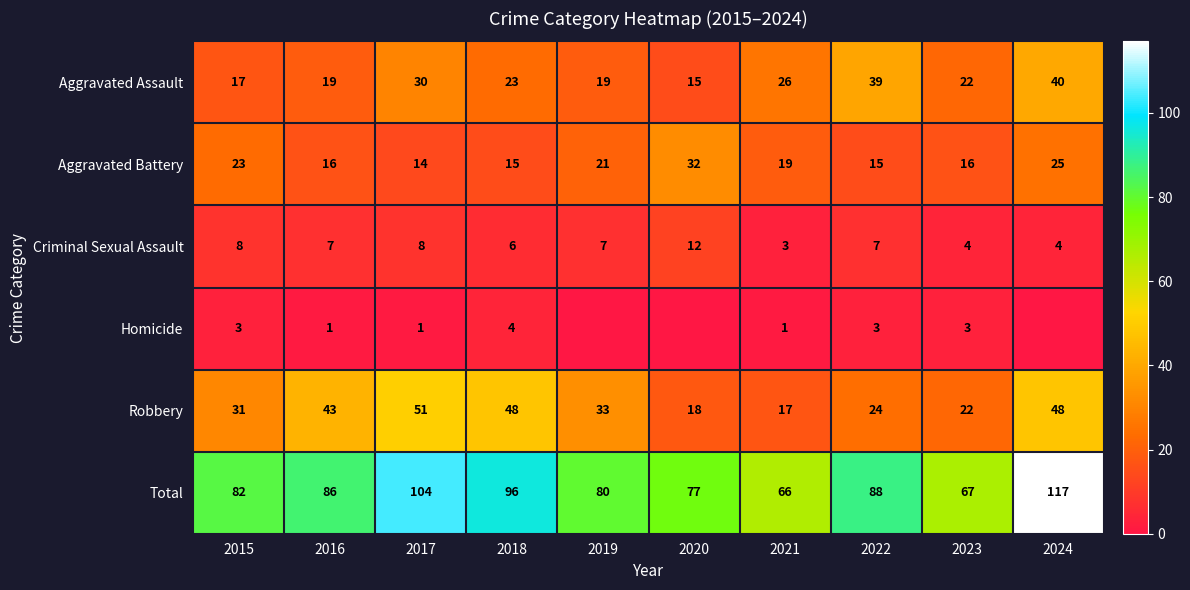

Where does the Criminal Sexual Assault series first go above 7?

2015